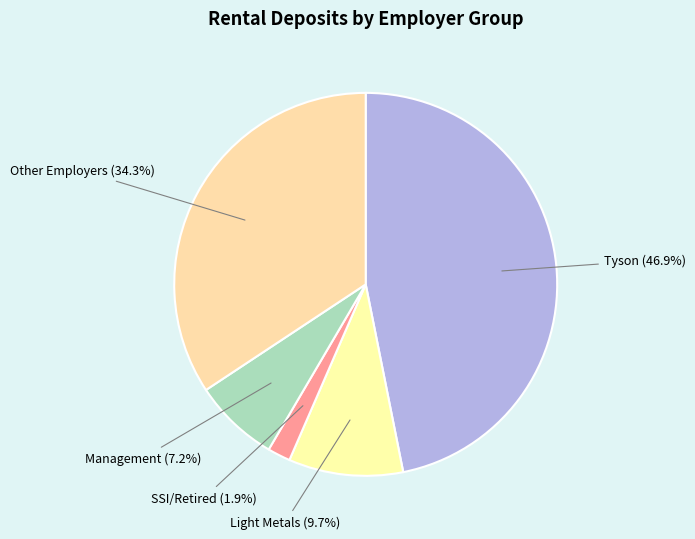

Which slice is the smallest?

SSI/Retired